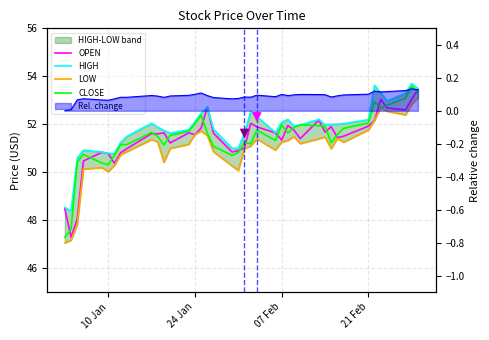

At how many categories does at least one series exceed 53?

5